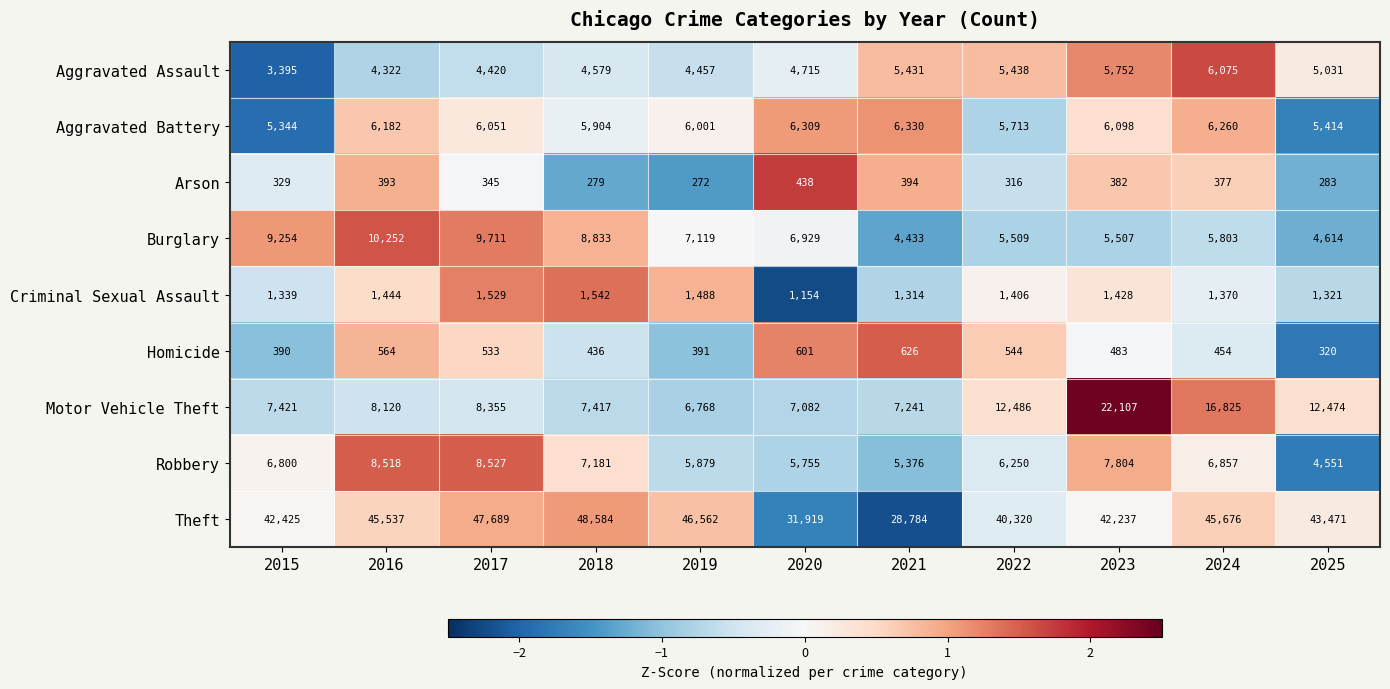

Where is Aggravated Battery nearest to the value 5837?

2018